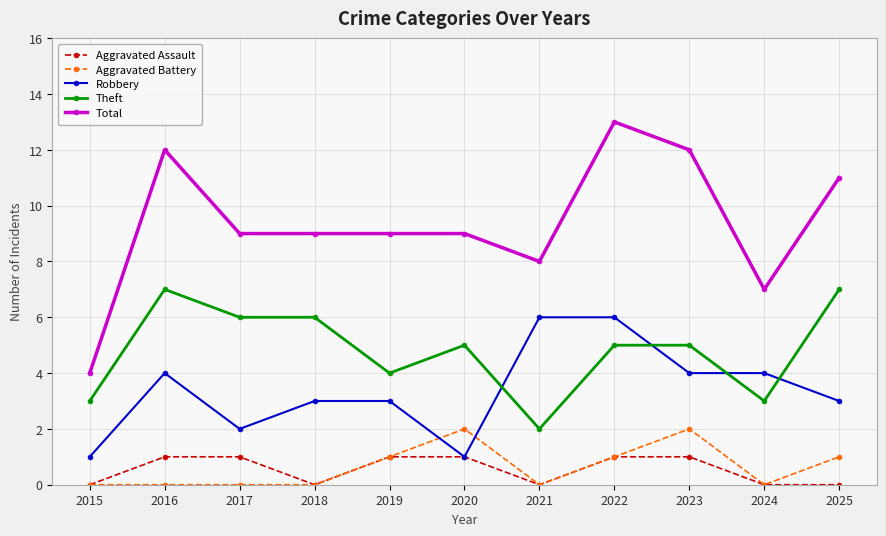

At which category does Robbery reach its first local peak?

2016